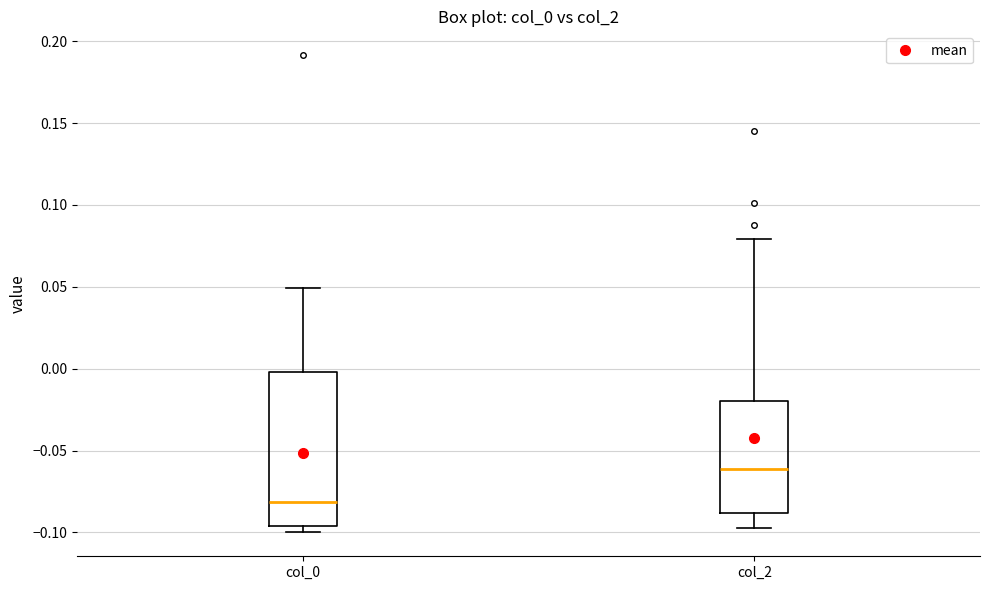

Reading left to right, read every box against the y-axis: the position of its median line, the range the box covers, and the ends of its whiskers. The values are not printed on the chart, so give them approximately, as read against the axis.

col_0: median -0.080, box -0.095 to 0.000, whiskers -0.100 to 0.050
col_2: median -0.060, box -0.090 to -0.020, whiskers -0.095 to 0.080